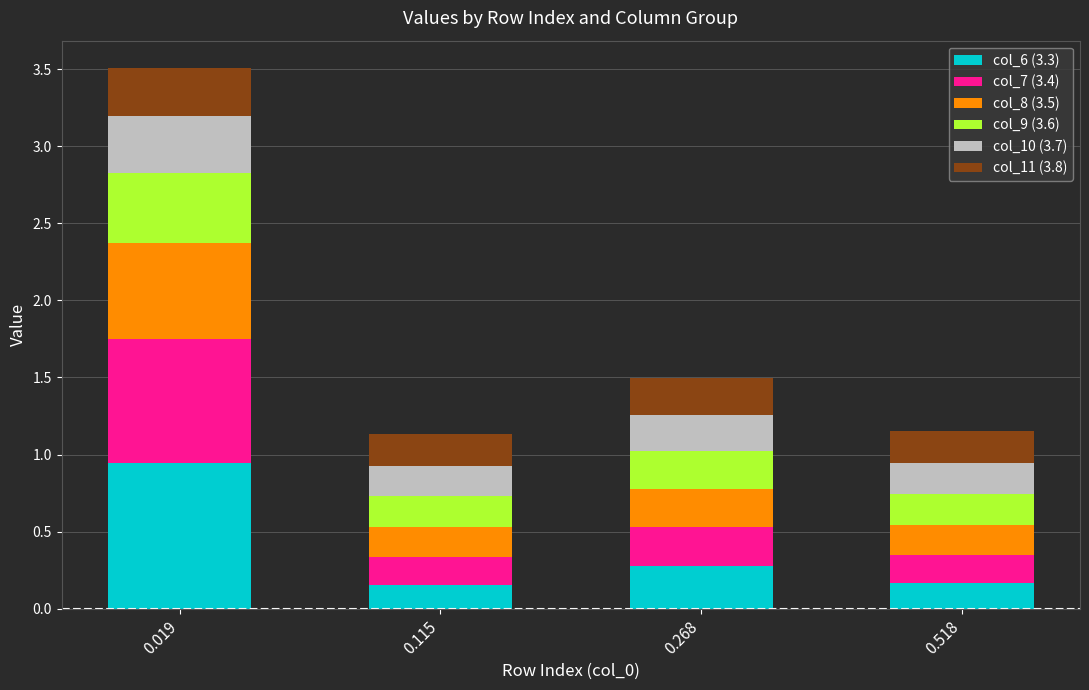

What are all the series names shown in the legend?

col_6 (3.3), col_7 (3.4), col_8 (3.5), col_9 (3.6), col_10 (3.7), col_11 (3.8)